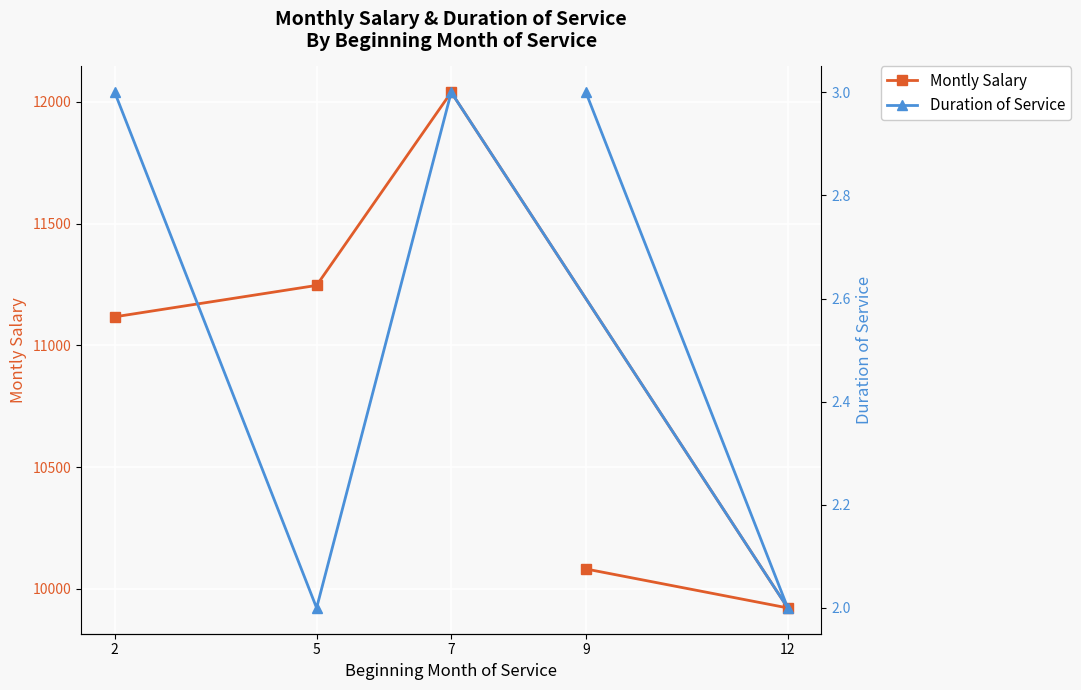

How many Duration of Service values are between 2 and 3?

5